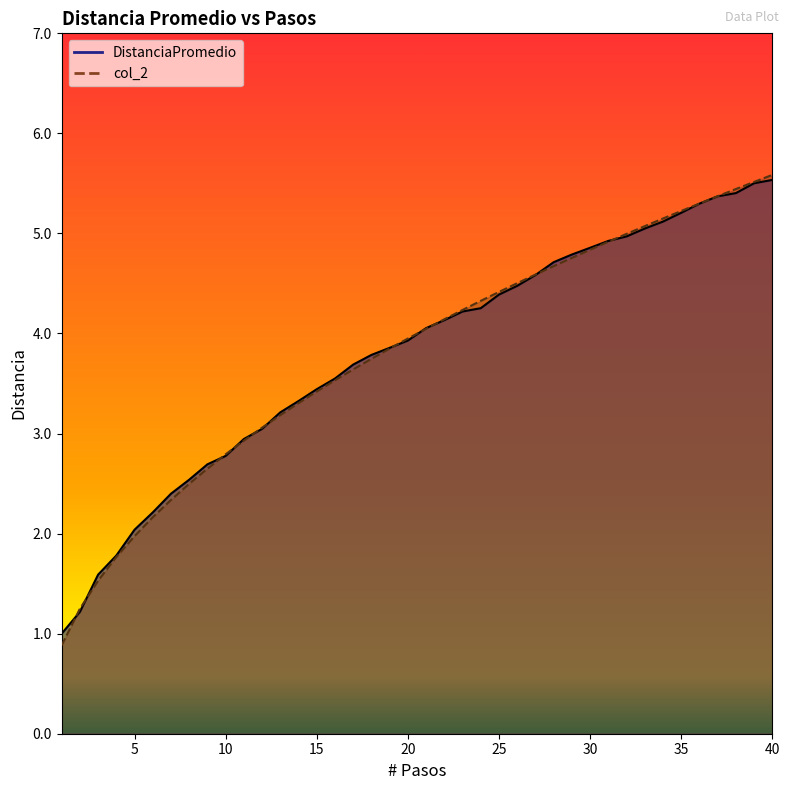

Which series has the largest total across all categories?

DistanciaPromedio